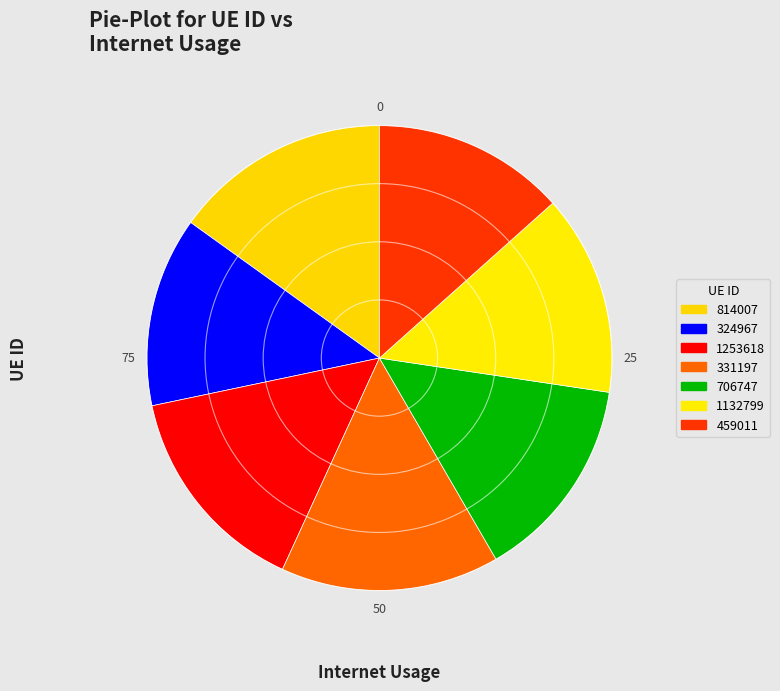

Is it true that 706747 is 22% of the pie?

False